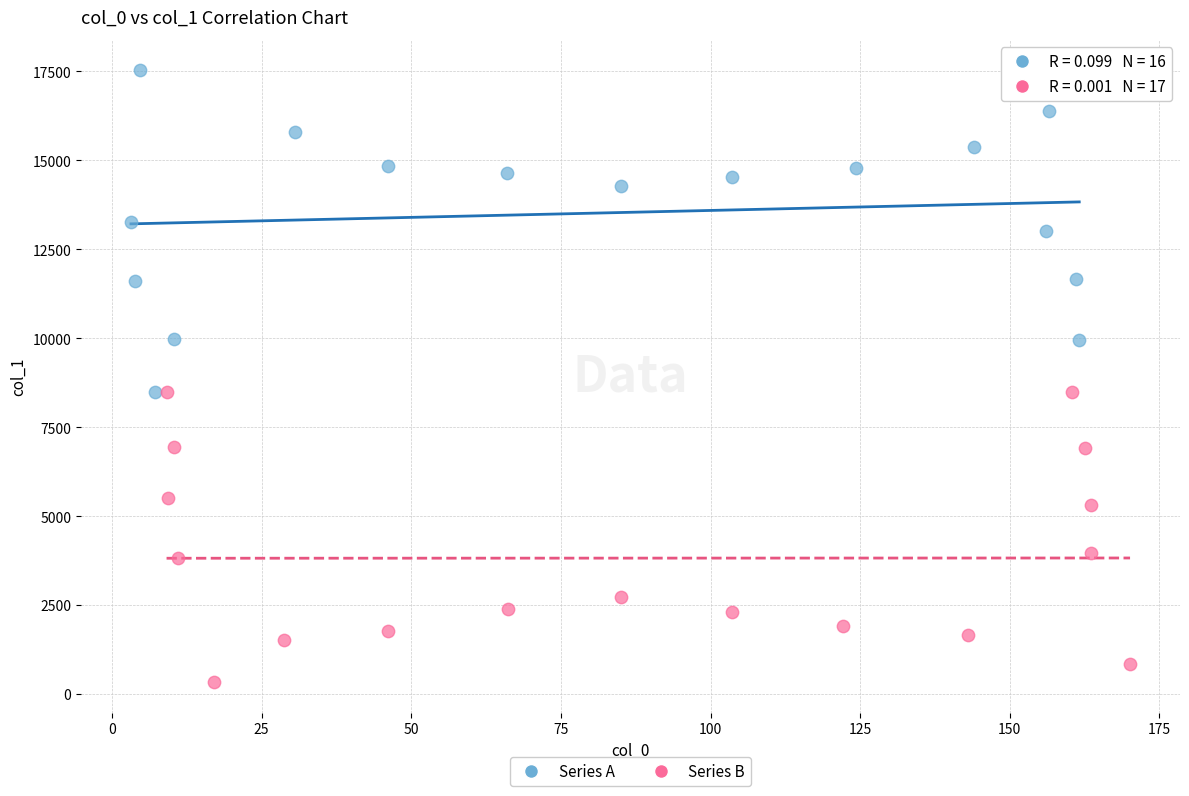

Which series reaches the minimum Y coordinate?

Series B